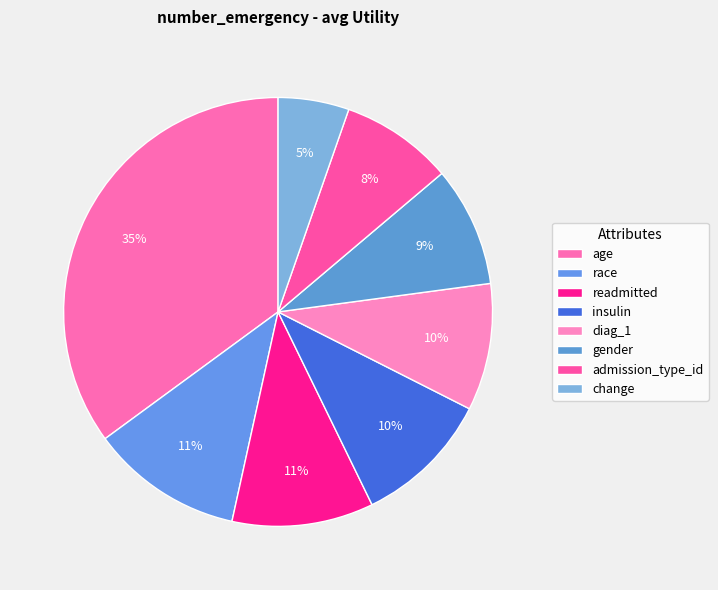

Do race and change together represent more than half of the pie?

No